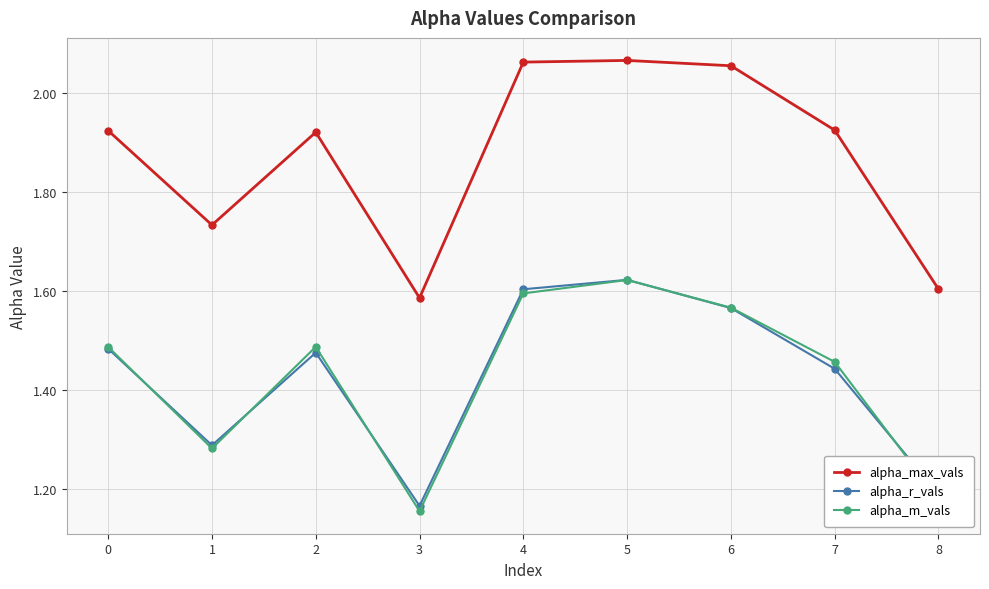

At which label does alpha_m_vals reach its minimum?

3